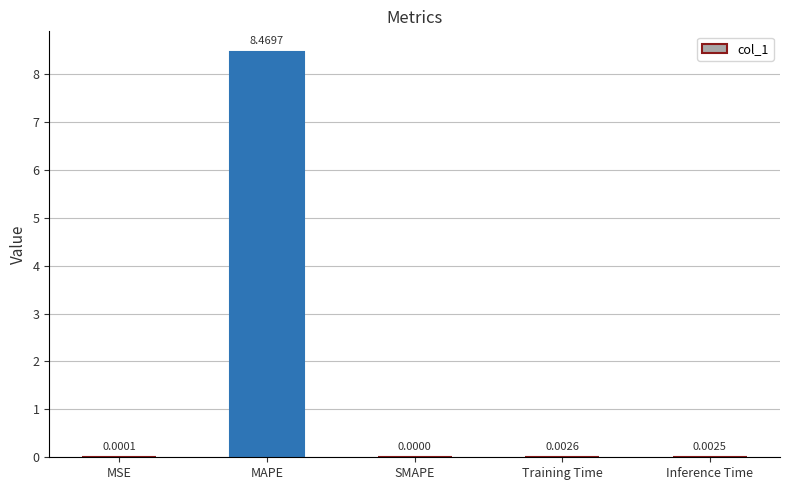

Which category has the highest value across all series?

MAPE